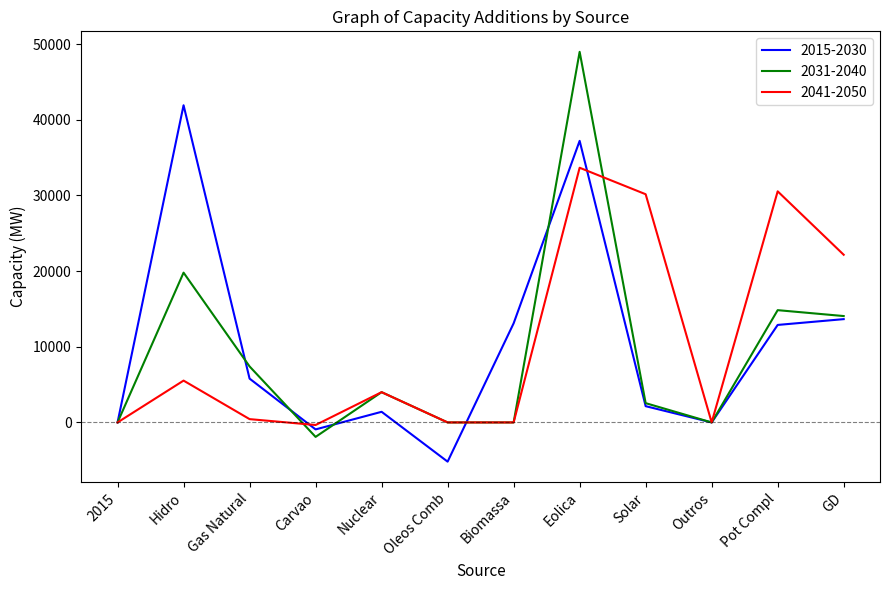

At which category is the sum across all series the highest?

Eolica